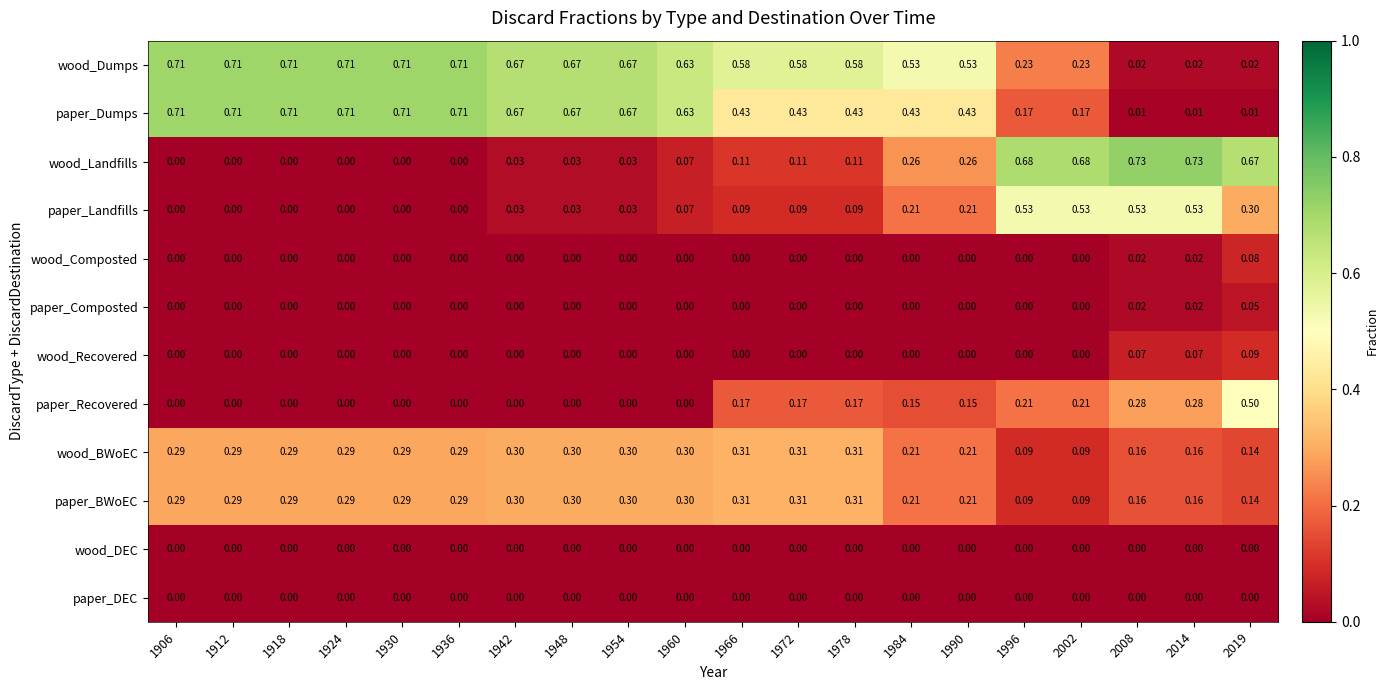

Count the number of categories in the chart.

20